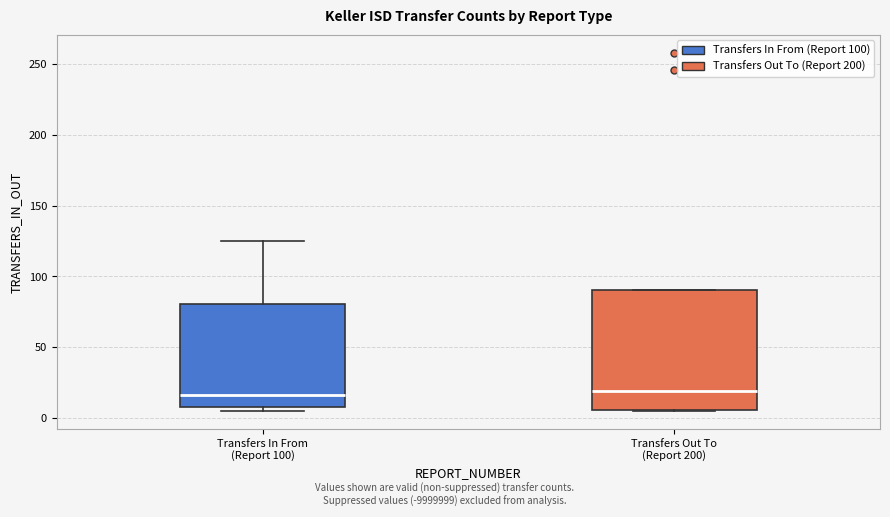

Reading left to right, transcribe this box plot: for each box, give where its median line is, the range the box spans, and where its two whiskers end, as read against the y-axis. The values are not printed on the chart, so give them approximately, as read against the axis.

Transfers In From (Report 100): median 15, box 10 to 80, whiskers 5 to 125
Transfers Out To (Report 200): median 20, box 5 to 90, whiskers 5 to 90